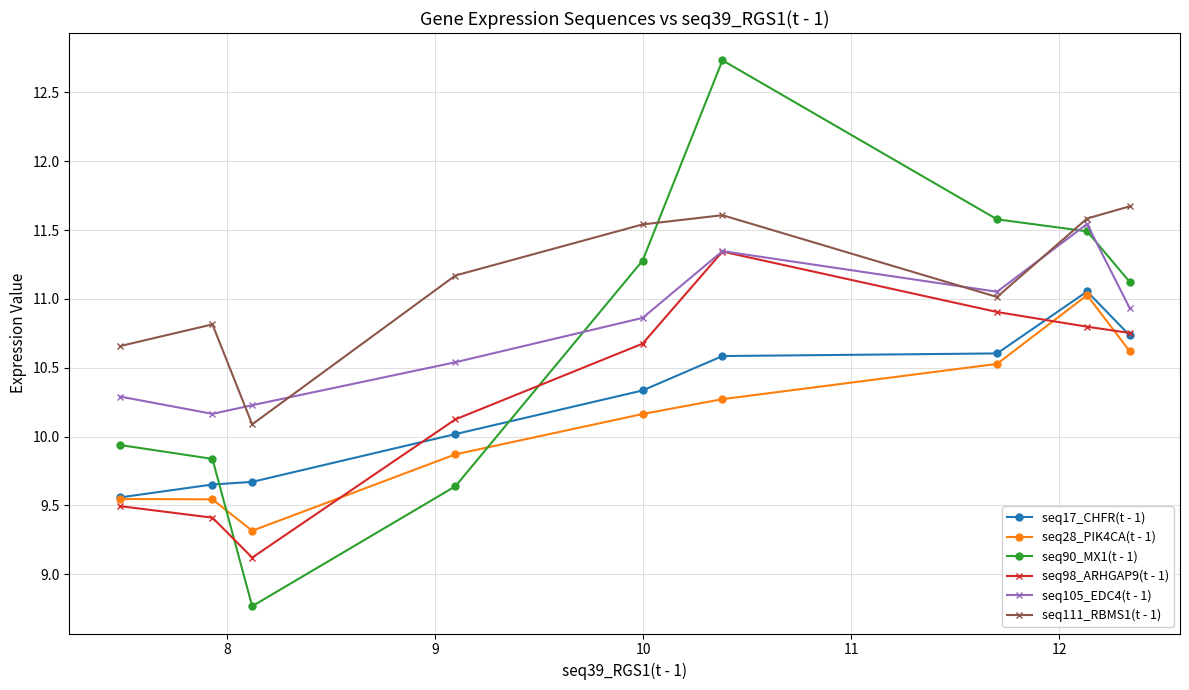

What is the average value of the seq90_MX1(t - 1) series?

10.7